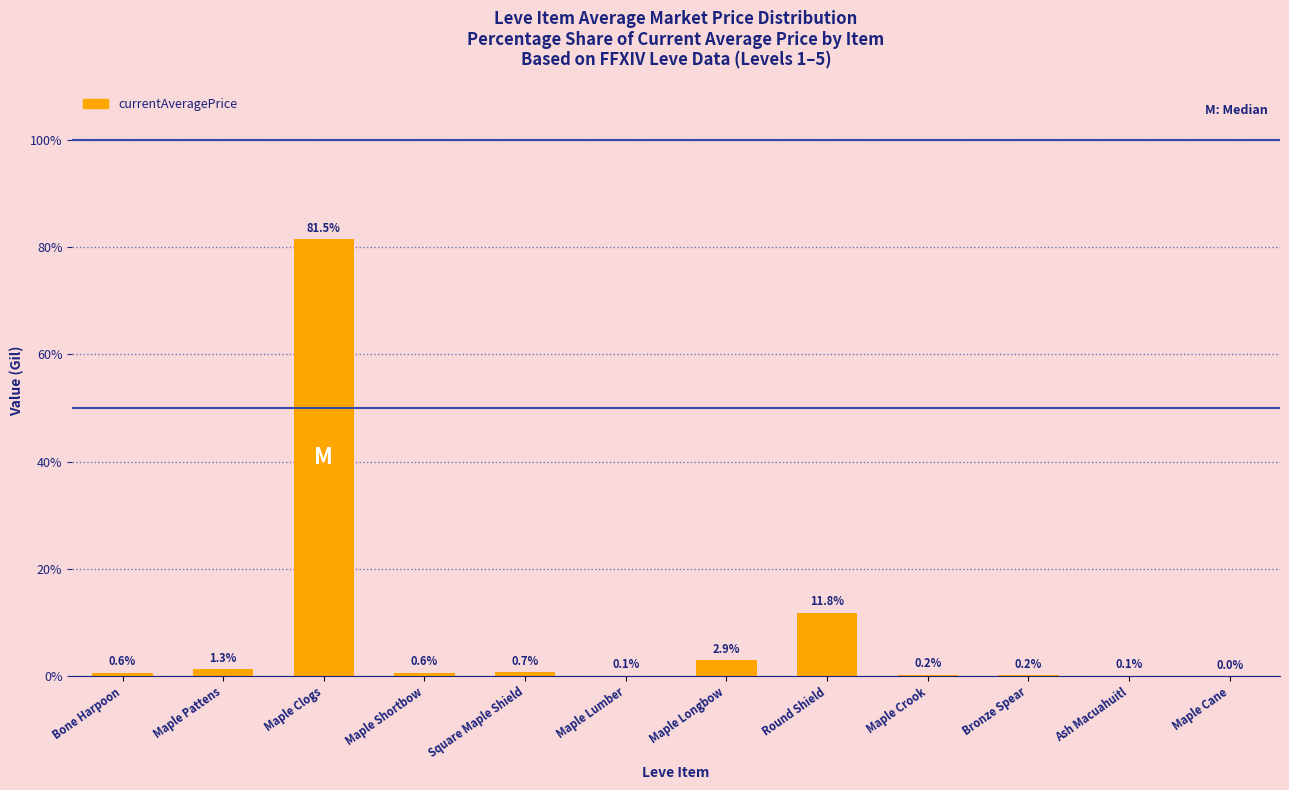

How many categories are shown in the chart?

12